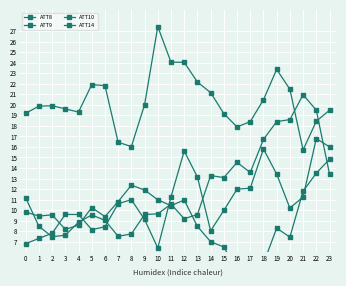

What is the sum of all ATT14 values?

223.9